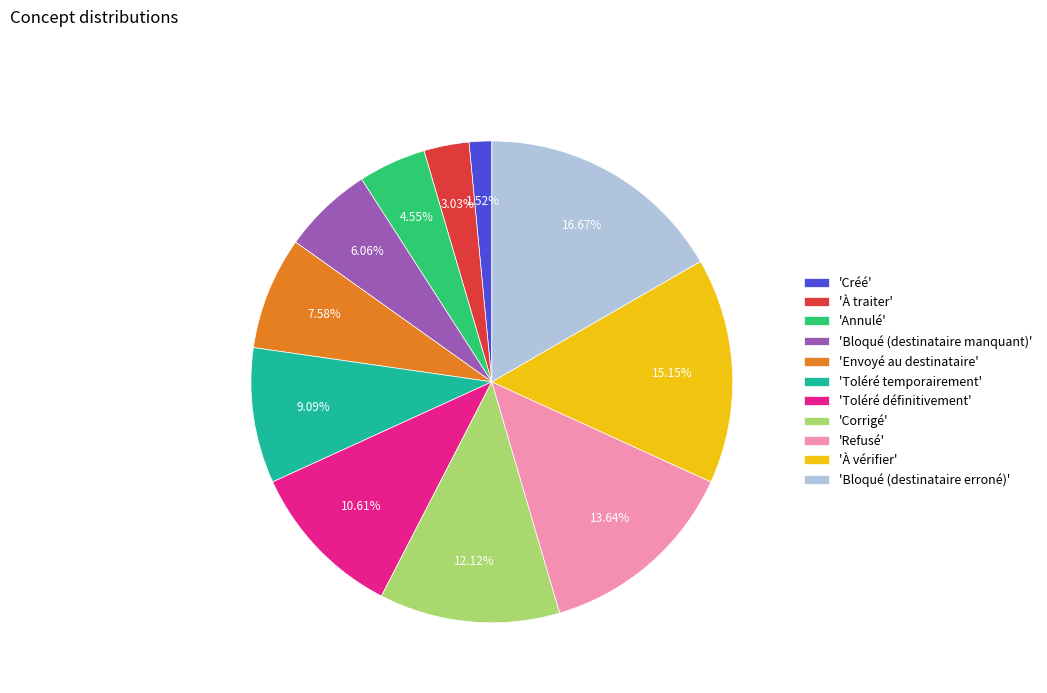

Combined, do 'À traiter' and 'Créé' account for over 50%?

No